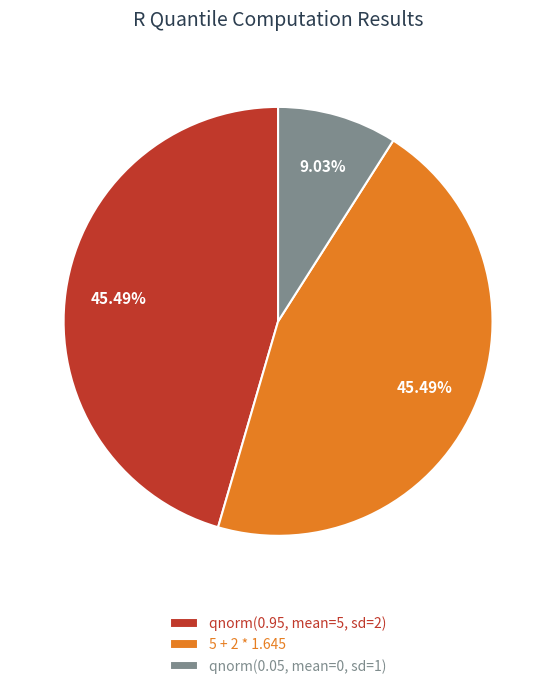

The qnorm(0.05, mean=0, sd=1) slice represents 21% of the pie. True or false?

False